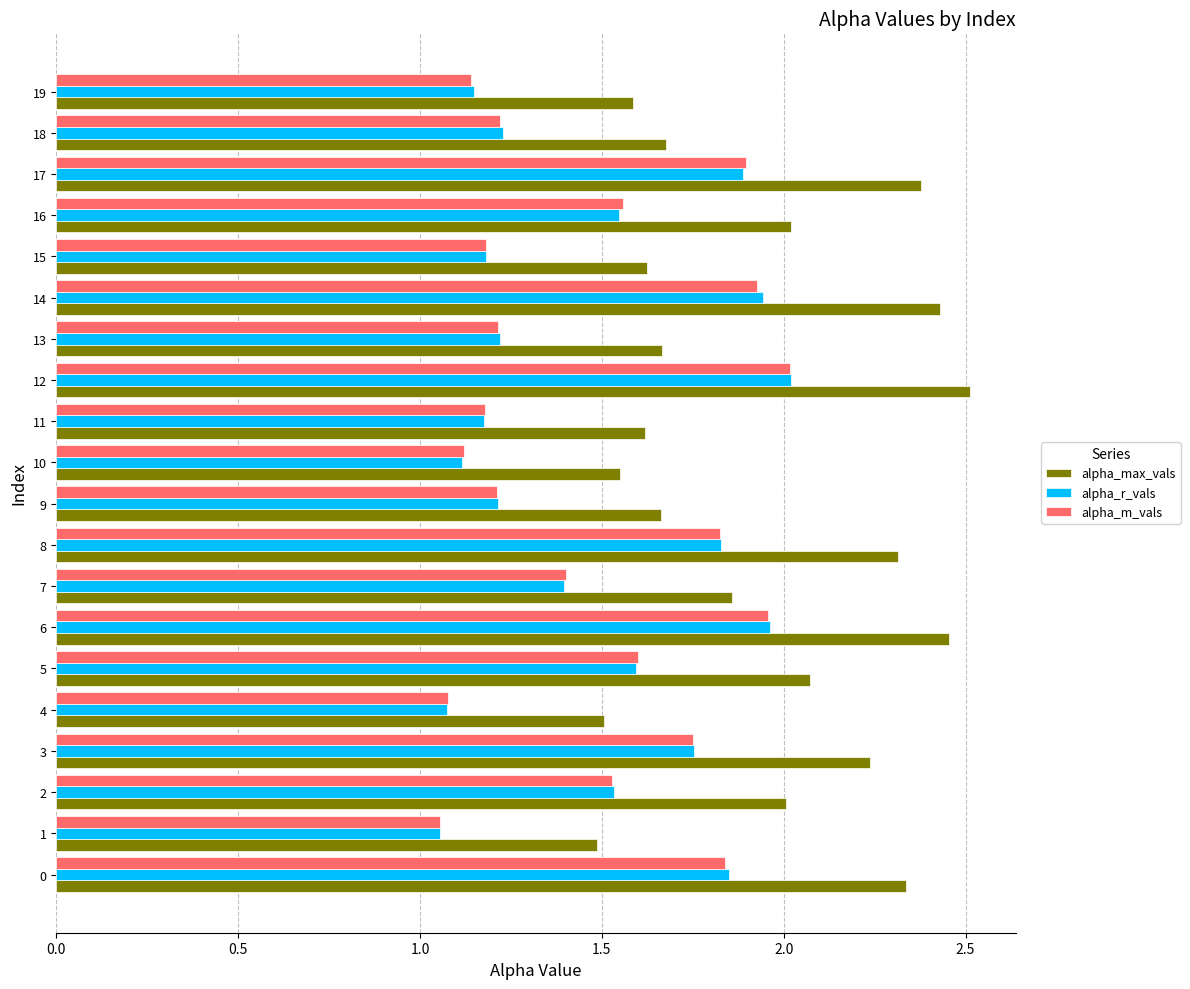

The alpha_m_vals series shows 2.0 at 12. True or false?

True